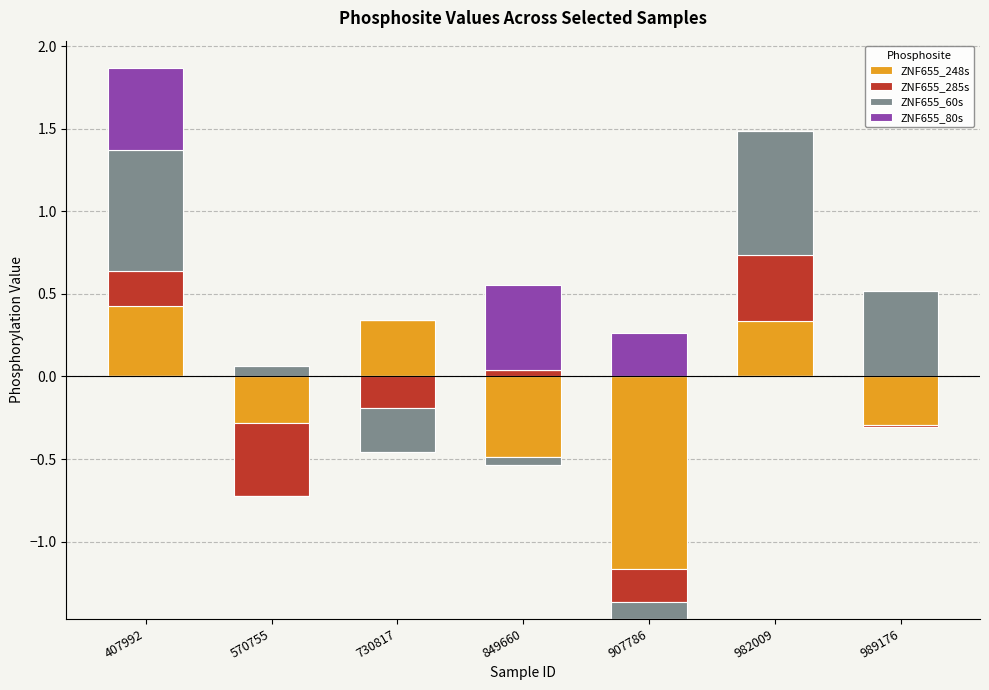

At which category is the sum across all series the highest?

407992